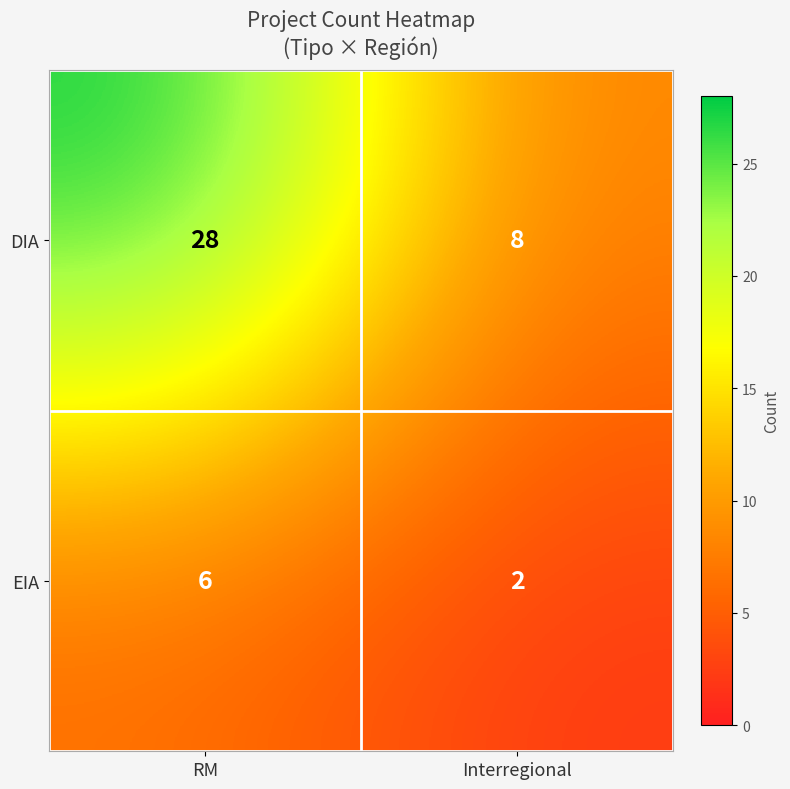

What is the difference between the DIA values at RM and Interregional?

20